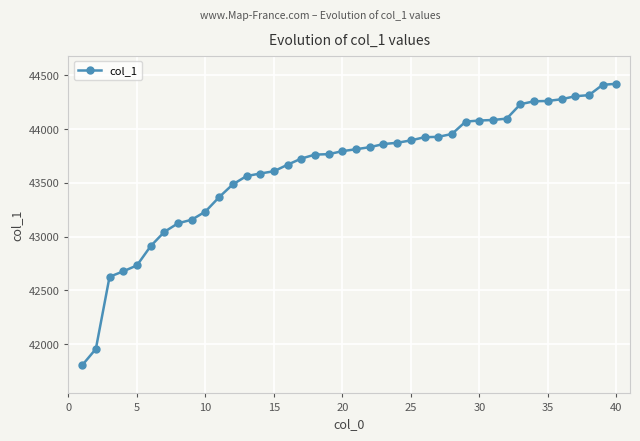

What is the value of the 4th point from the left?

42677